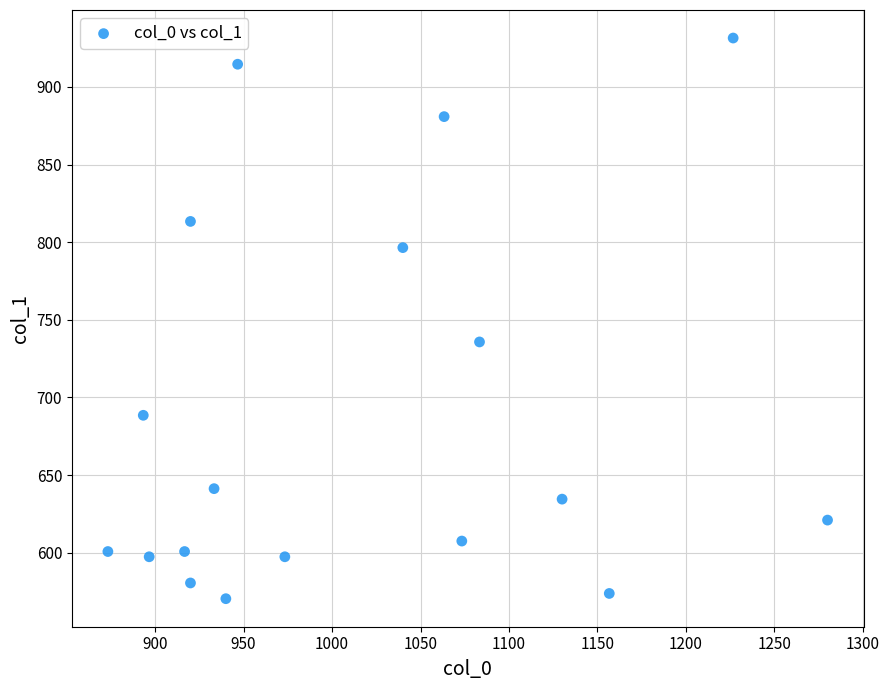

What Y value in the scatter plot is closest to 750?

735.8